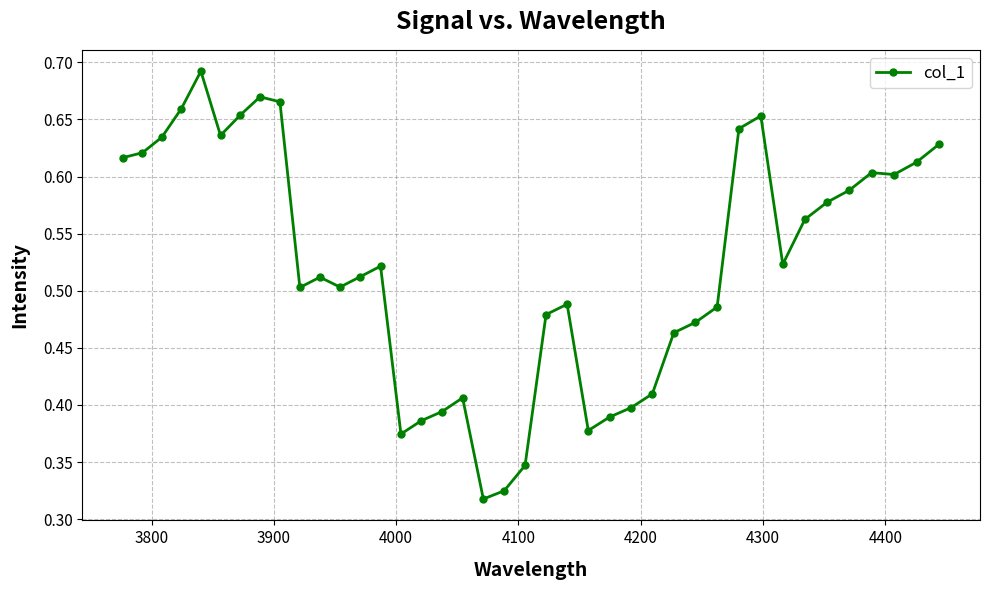

True or false: the data has more than 2 interior local peaks.

True